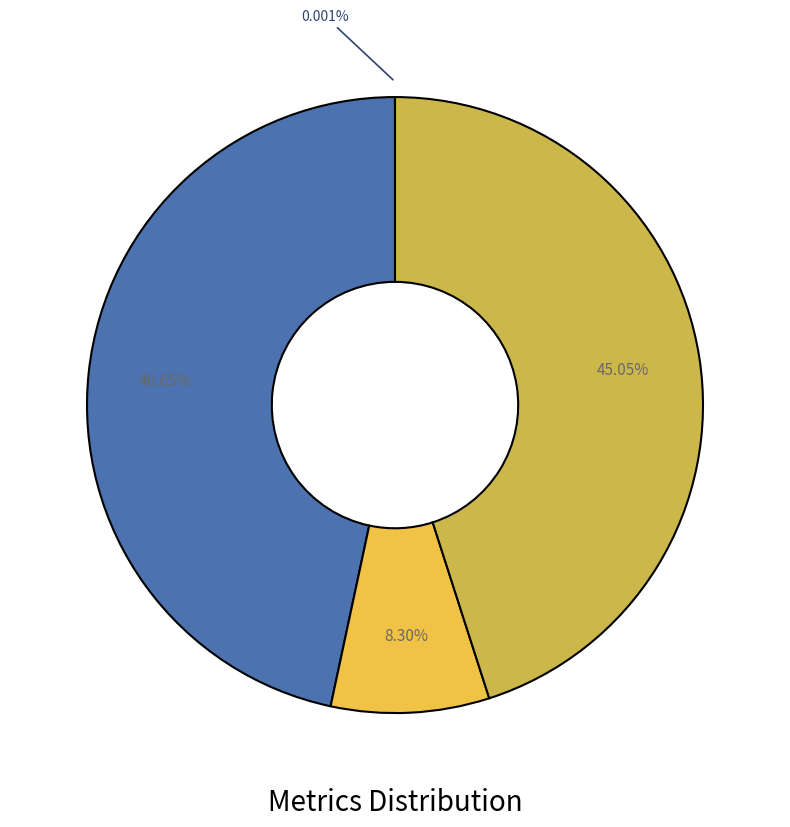

Is there a majority slice in this chart?

No